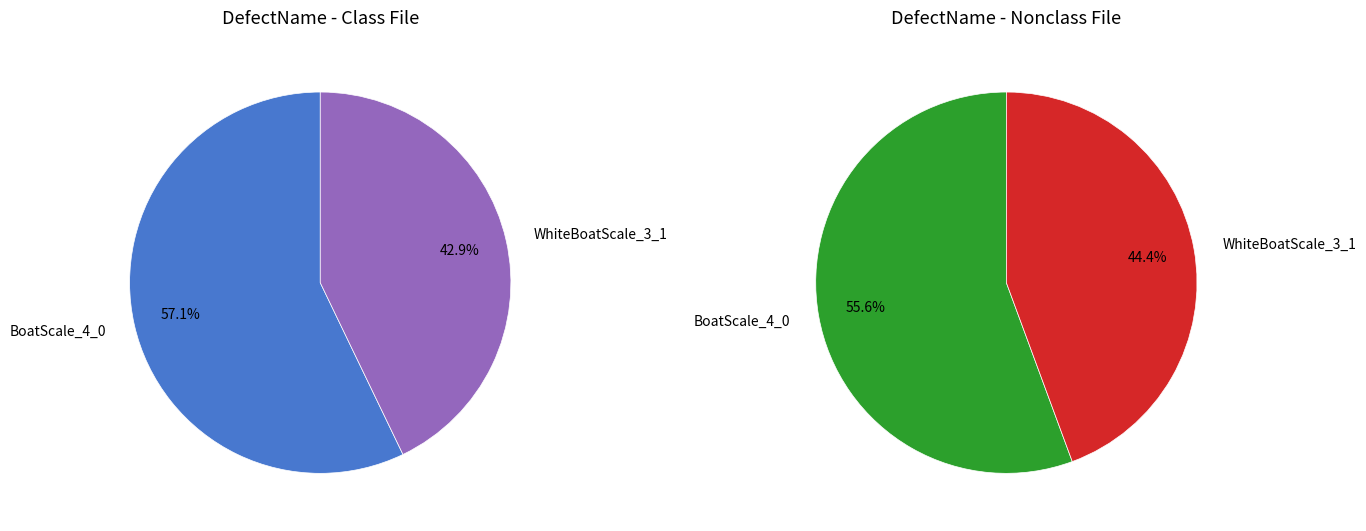

What is the largest slice in the pie chart?

BoatScale_4_0